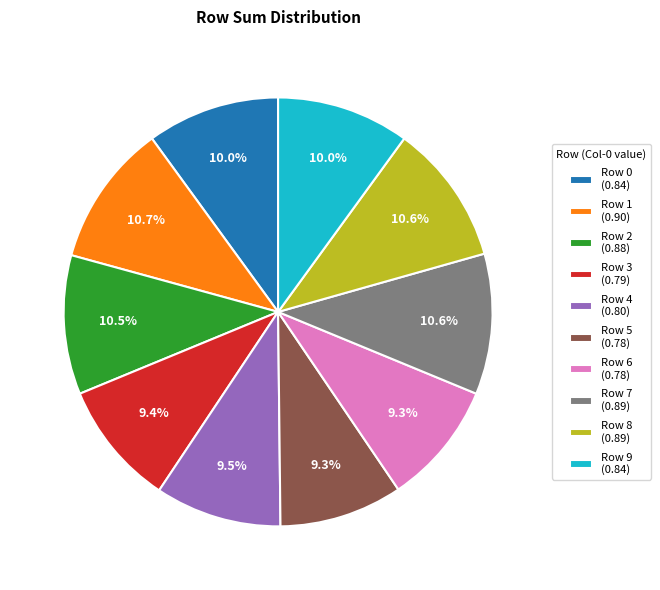

Do Row 1 and Row 3 together represent more than half of the pie?

No